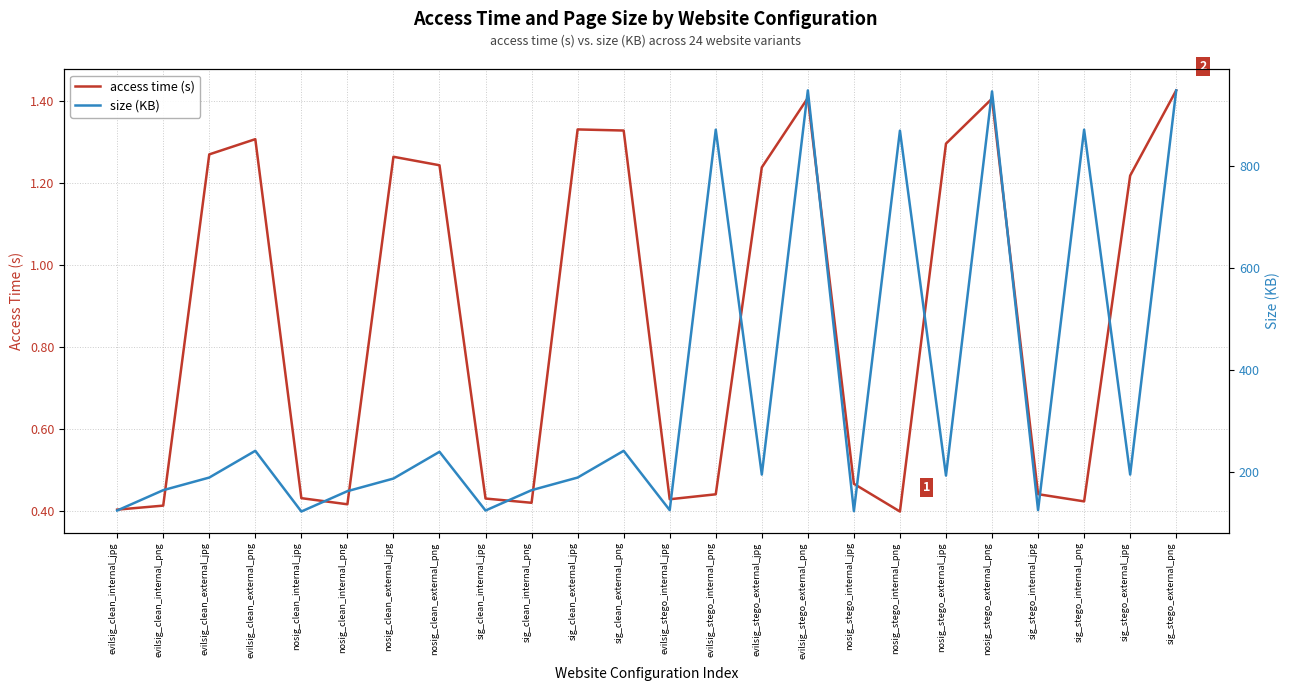

Is this an area chart (filled region under the line)?

No